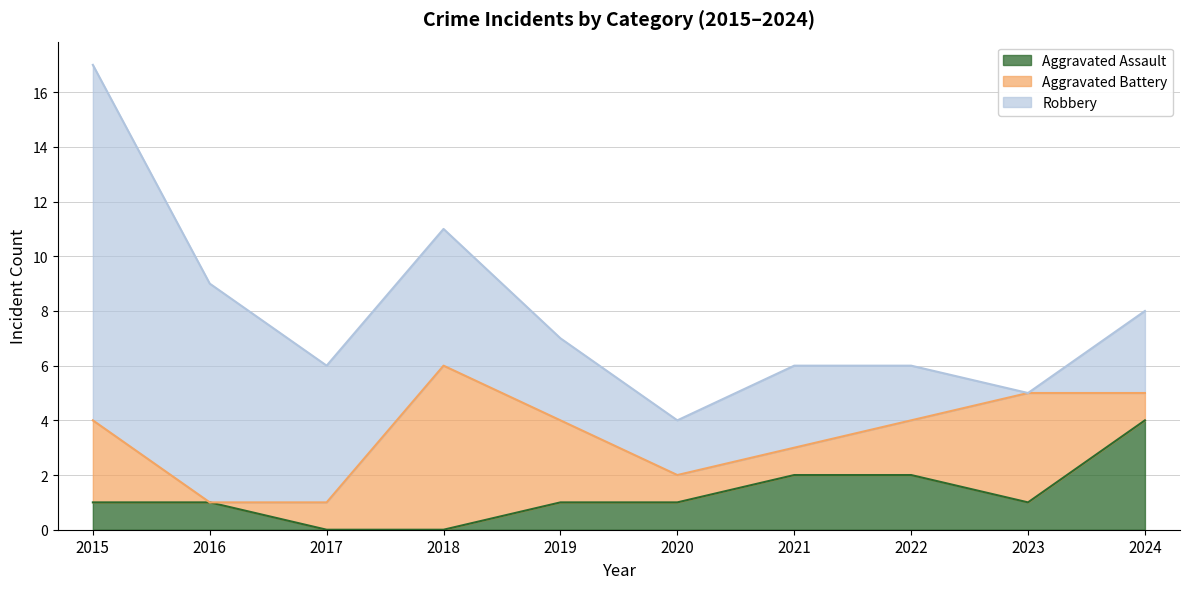

Is the value of Robbery at 2017 greater than the value of Aggravated Battery at 2023?

Yes